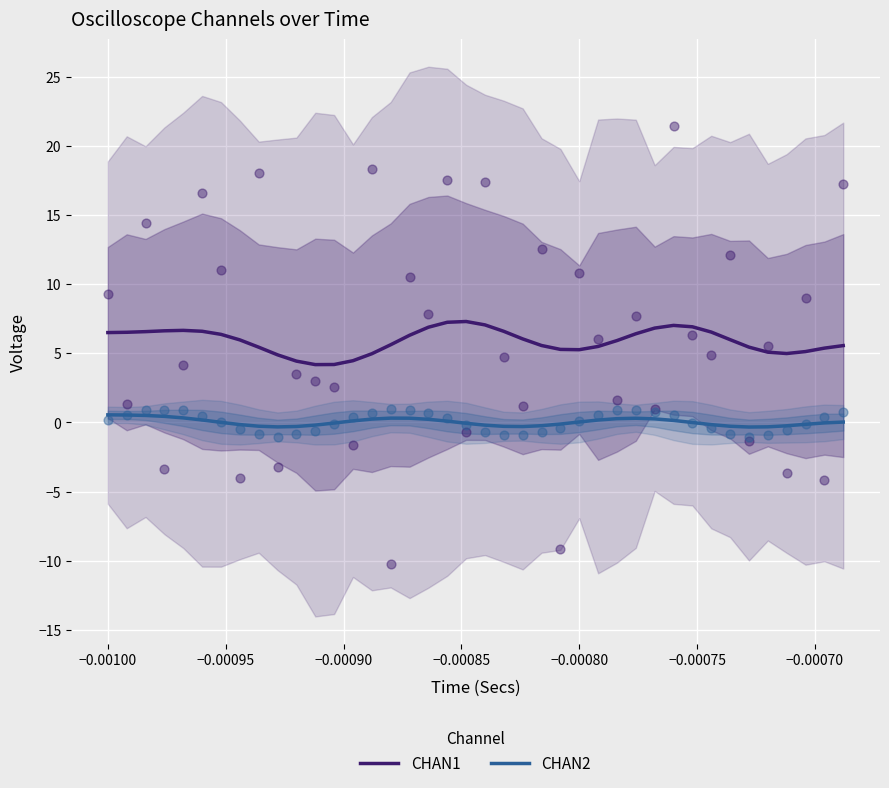

True or false: CHAN1 and CHAN2 intersect in this chart.

False